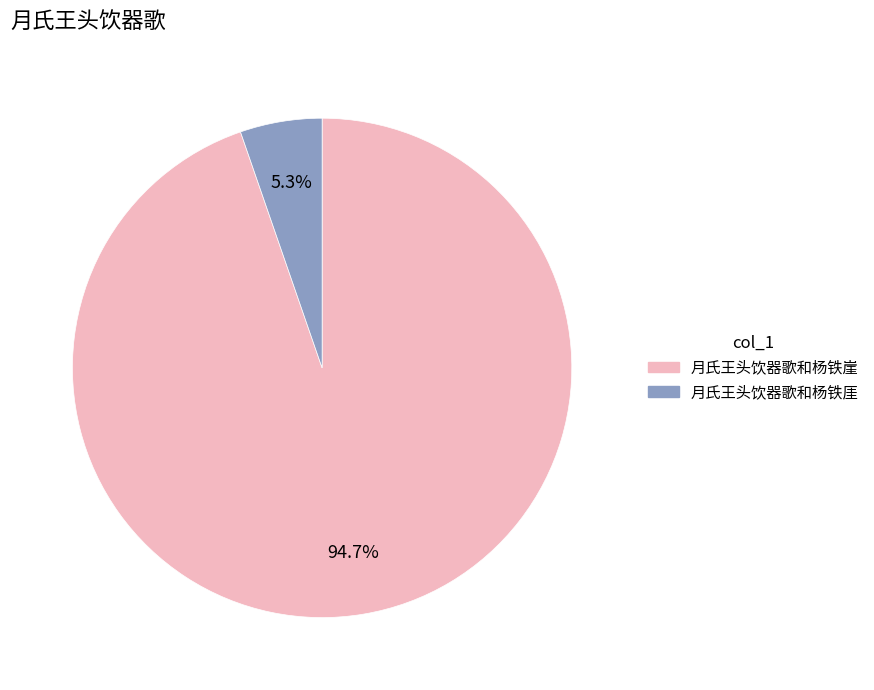

To the nearest percent, what is the difference between the 月氏王头饮器歌和杨铁崖 and 月氏王头饮器歌和杨铁厓 slice percentages?

89%